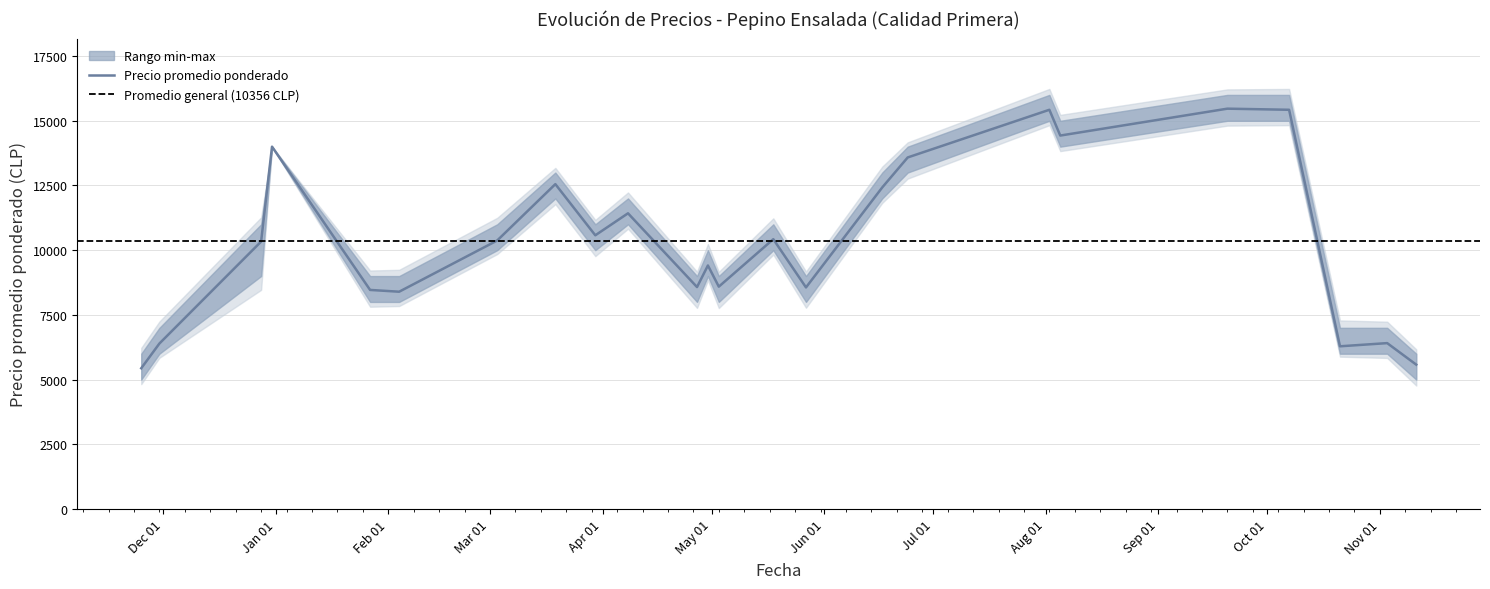

Reading left to right, list all the values displayed in this chart.

Precio promedio ponderado: 2020-11-25=5438	2020-11-30=6393	2020-12-28=10333	2020-12-31=14000	2021-01-27=8464	2021-02-04=8395	2021-03-03=10375	2021-03-19=12552	2021-03-30=10575	2021-04-08=11425	2021-04-27=8575	2021-04-30=9409	2021-05-03=8591	2021-05-18=10425	2021-05-27=8561	2021-06-17=12426	2021-06-24=13583	2021-08-02=15425	2021-08-05=14429	2021-09-20=15468	2021-10-07=15425	2021-10-21=6286	2021-11-03=6409	2021-11-11=5577
Precio minimo: 2020-11-25=5000	2020-11-30=6000	2020-12-28=9000	2020-12-31=14000	2021-01-27=8000	2021-02-04=8000	2021-03-03=10000	2021-03-19=12000	2021-03-30=10000	2021-04-08=11000	2021-04-27=8000	2021-04-30=9000	2021-05-03=8000	2021-05-18=10000	2021-05-27=8000	2021-06-17=12000	2021-06-24=13000	2021-08-02=15000	2021-08-05=14000	2021-09-20=15000	2021-10-07=15000	2021-10-21=6000	2021-11-03=6000	2021-11-11=5000
Precio maximo: 2020-11-25=6000	2020-11-30=7000	2020-12-28=11000	2020-12-31=14000	2021-01-27=9000	2021-02-04=9000	2021-03-03=11000	2021-03-19=13000	2021-03-30=11000	2021-04-08=12000	2021-04-27=9000	2021-04-30=10000	2021-05-03=9000	2021-05-18=11000	2021-05-27=9000	2021-06-17=13000	2021-06-24=14000	2021-08-02=16000	2021-08-05=15000	2021-09-20=16000	2021-10-07=16000	2021-10-21=7000	2021-11-03=7000	2021-11-11=6000